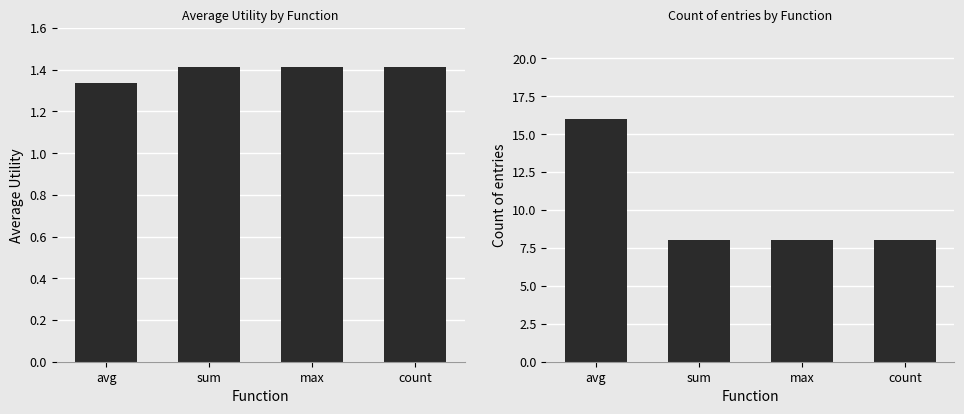

How many bars are there in total?

8